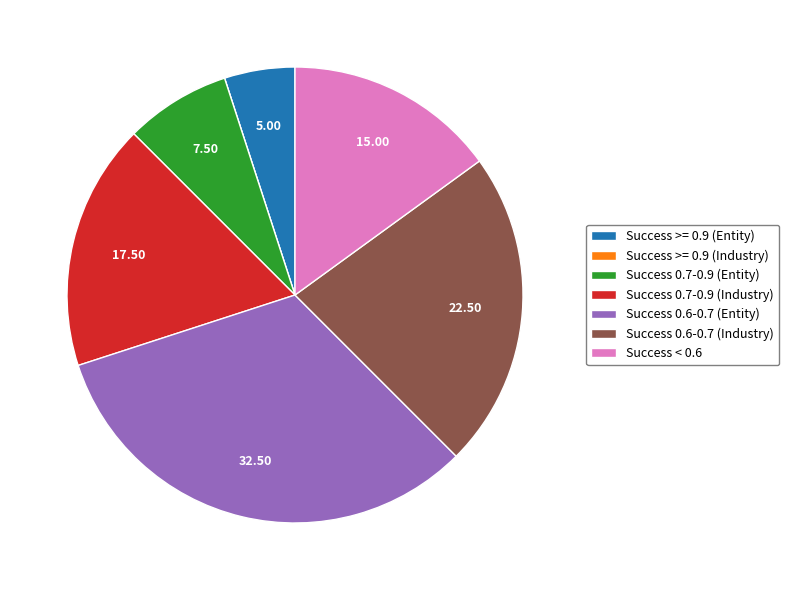

Which has a higher value, Success >= 0.9 (Entity) or Success 0.6-0.7 (Entity)?

Success 0.6-0.7 (Entity)